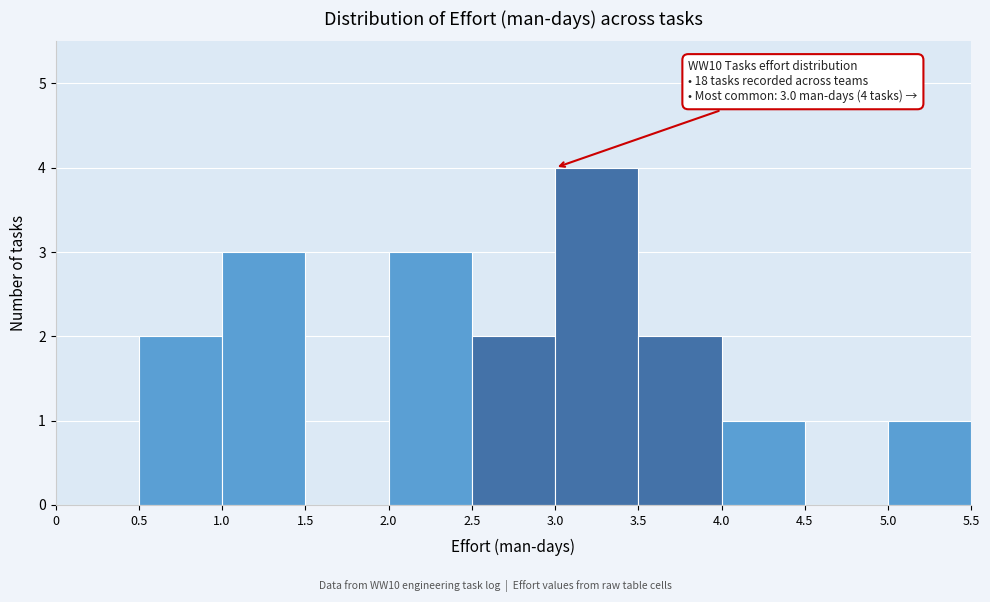

Which range on the x-axis has the tallest bar?

3.0 to 3.5